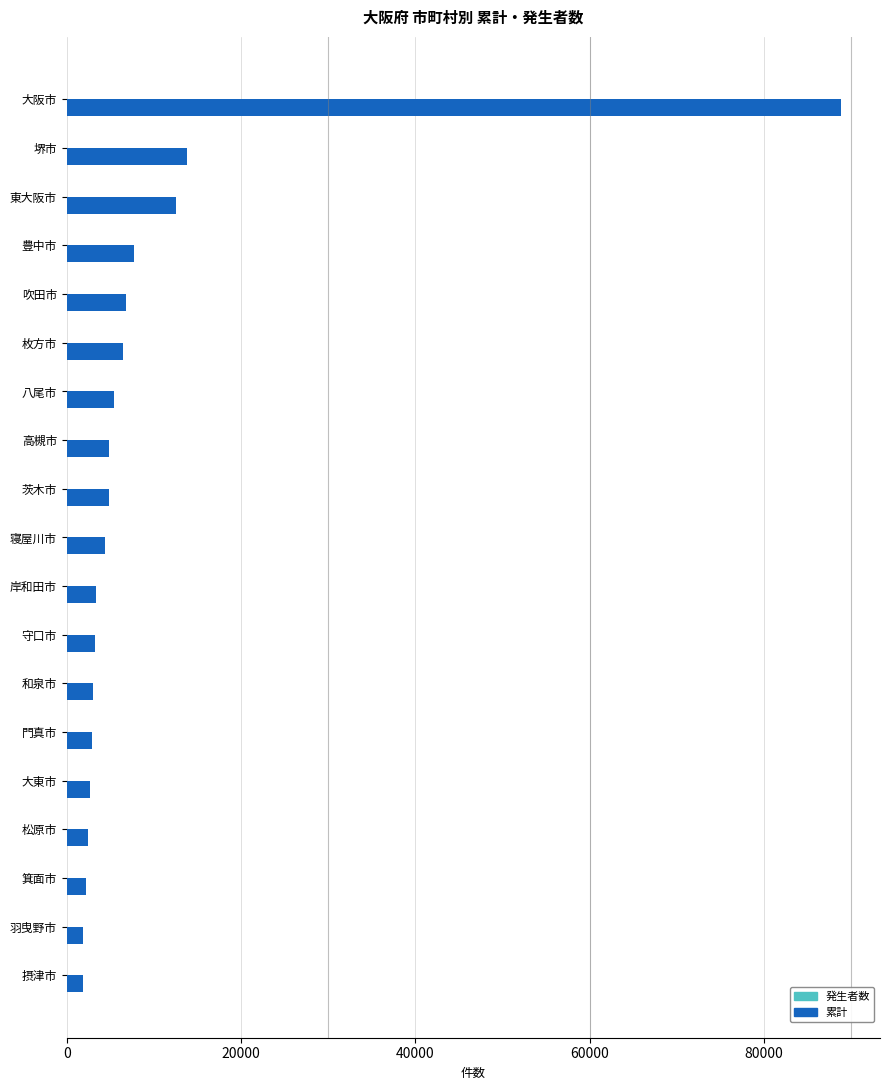

What is the maximum value shown in the chart?

88849